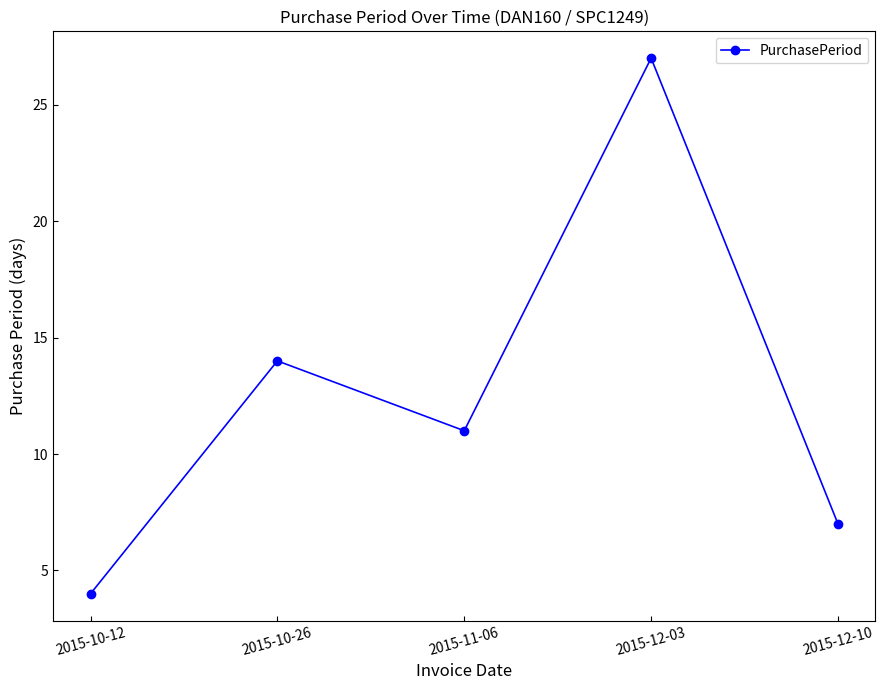

Does the chart display data point markers on the line(s)?

Yes